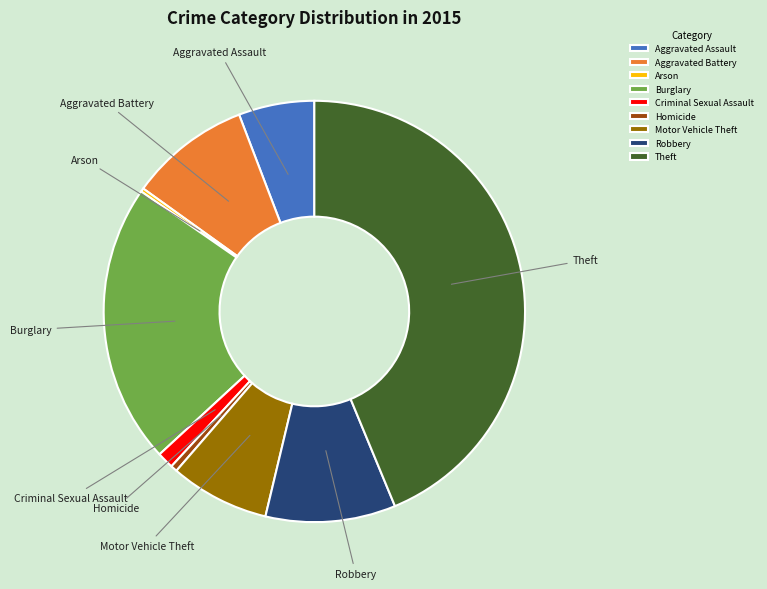

Which slice is the largest?

Theft